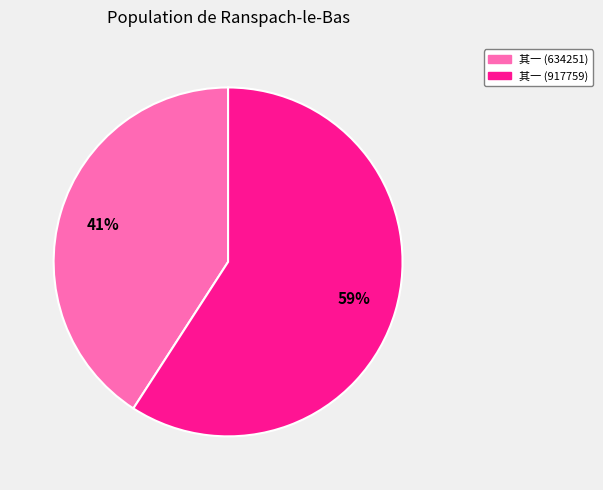

How many segments does this pie chart have?

2